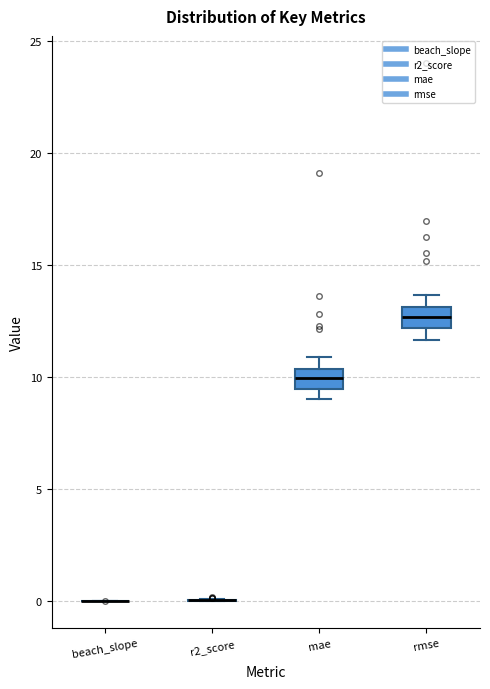

Where is the lower edge of the box for mae on the y-axis? The values are not printed on the chart, so give them approximately, as read against the axis.

9.5